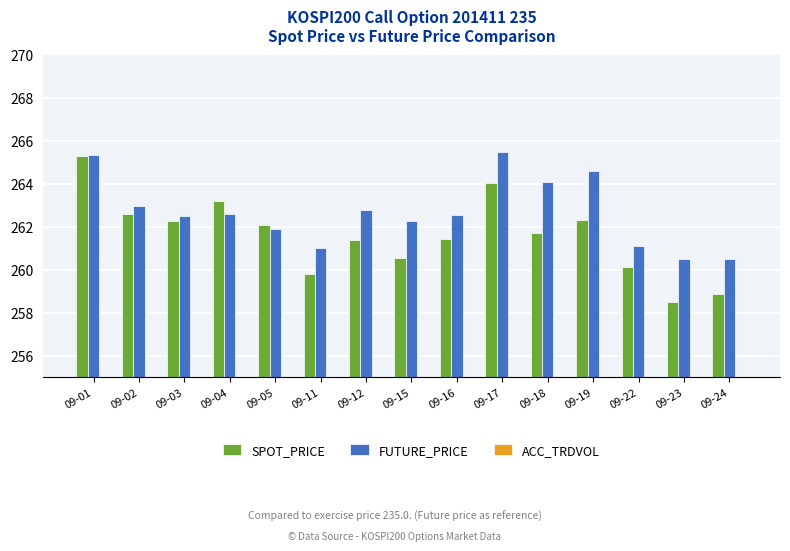

Where is SPOT_PRICE nearest to the value 261?

09-12